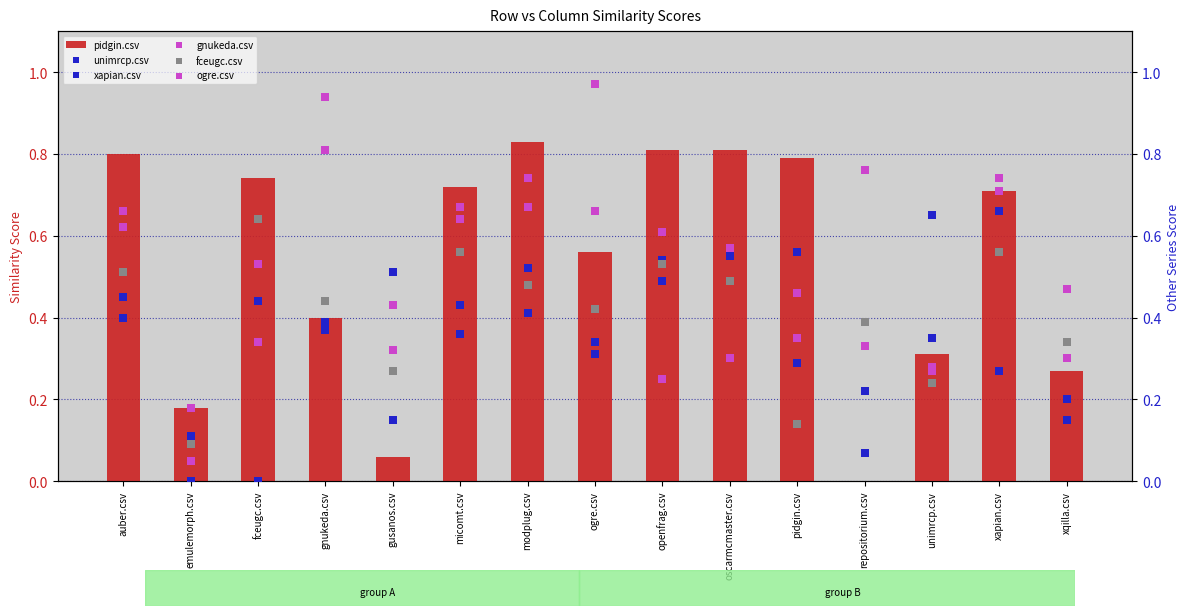

What is the total value across all series at xapian.csv?

3.6